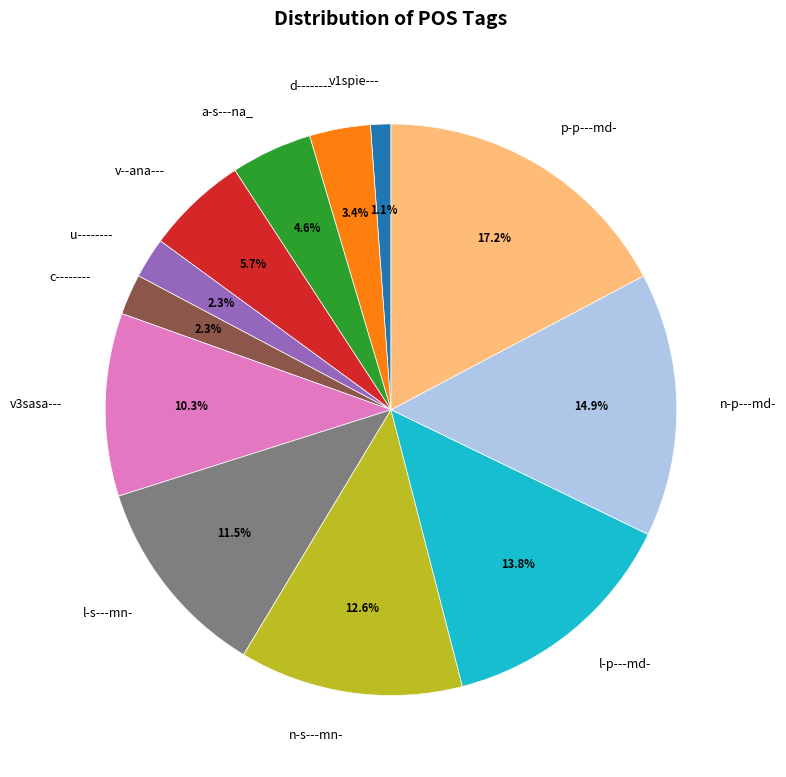

What portion of the pie excludes u--------?

97.7%